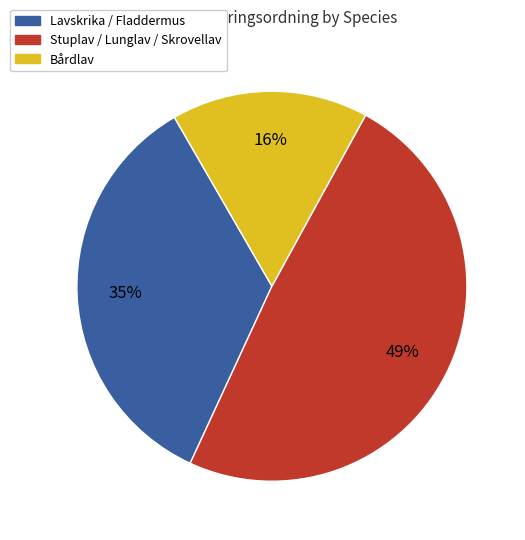

Between Bårdlav and Lavskrika / Fladdermus, which is larger?

Lavskrika / Fladdermus